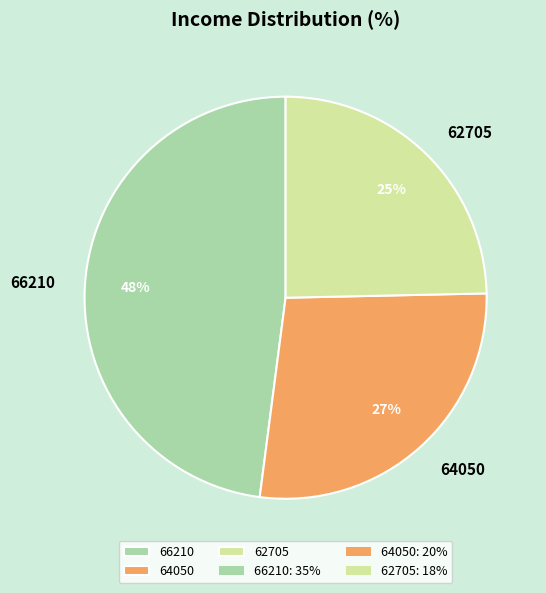

How many slices are in this pie chart?

3